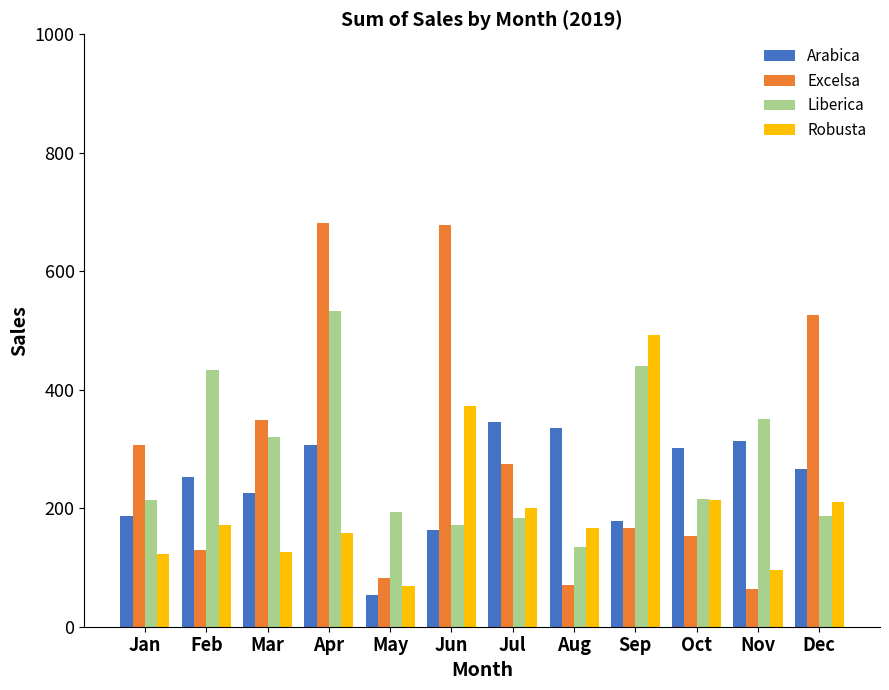

What is the minimum value shown in the chart?

53.7